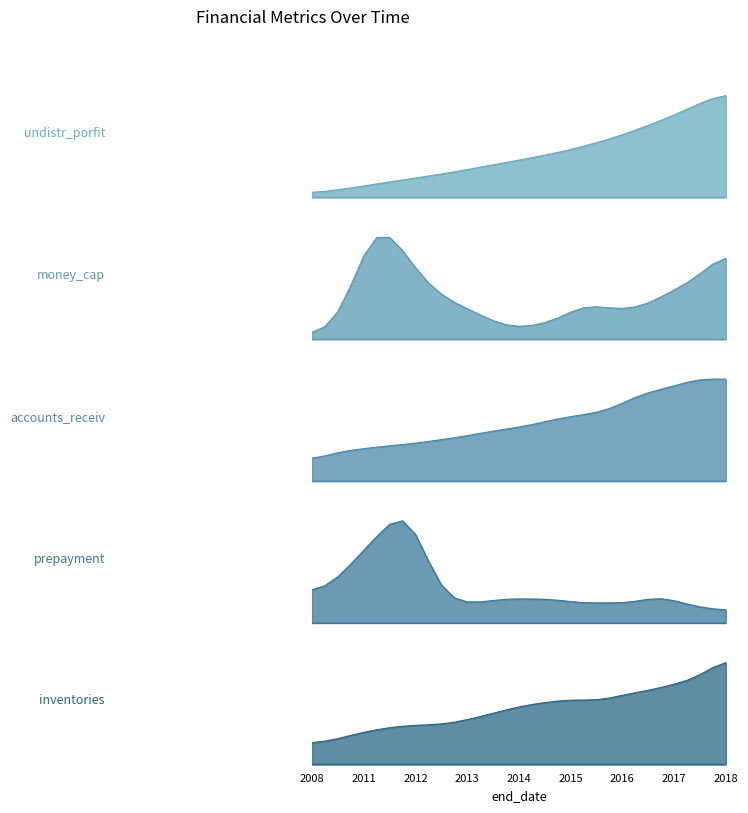

What is the sum of all undistr_porfit values?

14.0